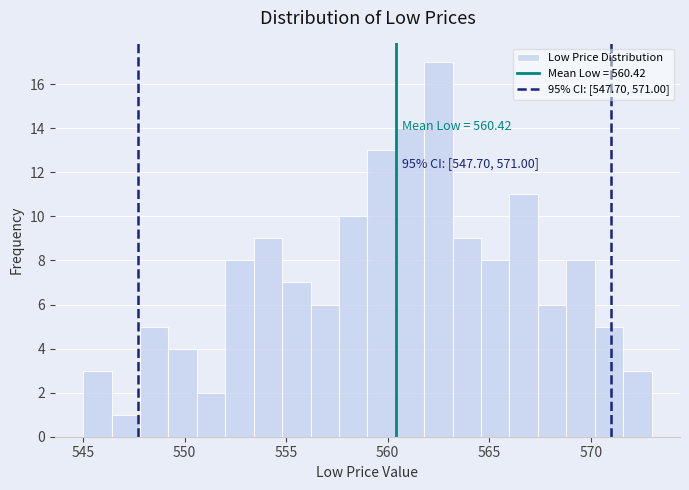

Read against the x-axis, roughly where is the centre of the tallest bar?

562.5